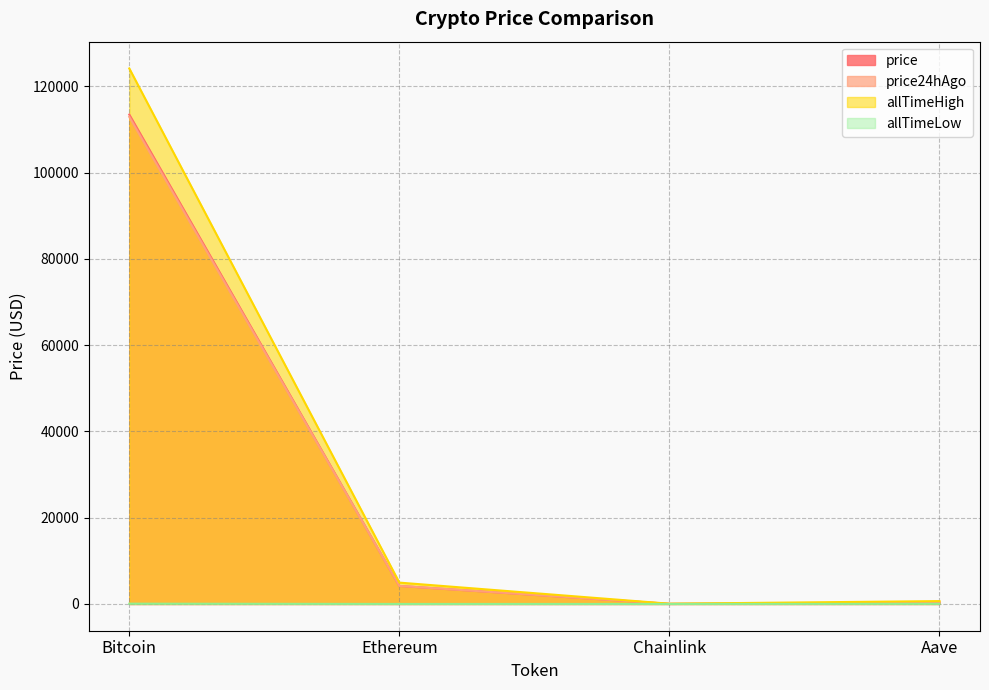

Rank the series at Chainlink from lowest to highest value.

allTimeLow, price, price24hAgo, allTimeHigh